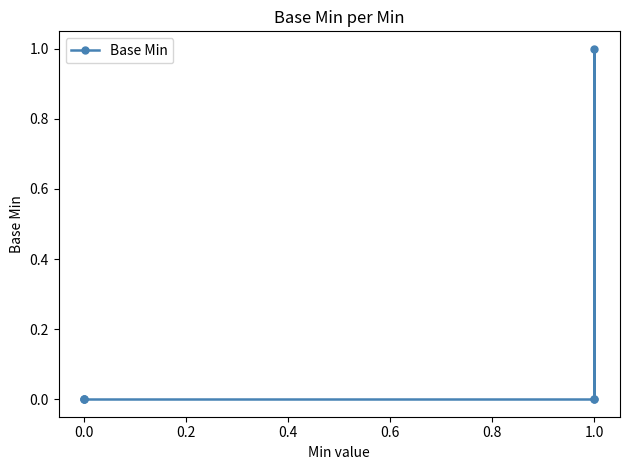

How many distinct data groups are displayed?

1